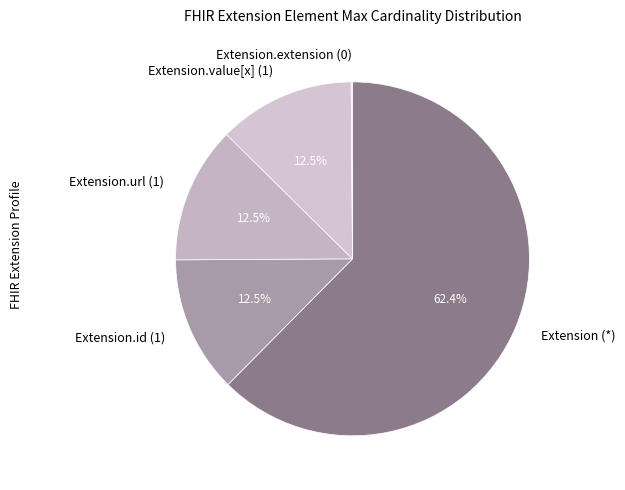

Between Extension (*) and Extension.url (1), which is larger?

Extension (*)